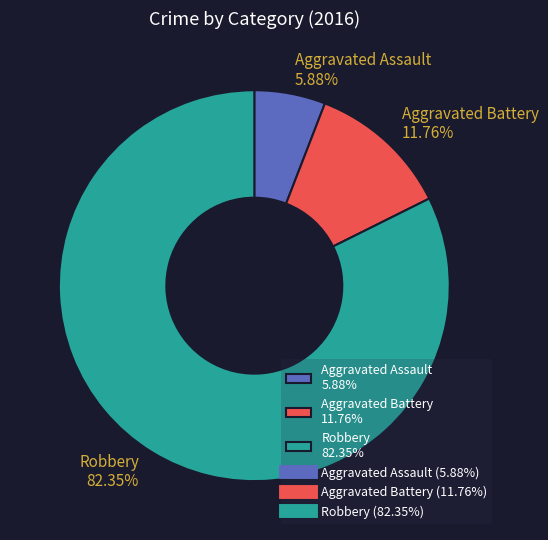

How many slices are in this pie chart?

3